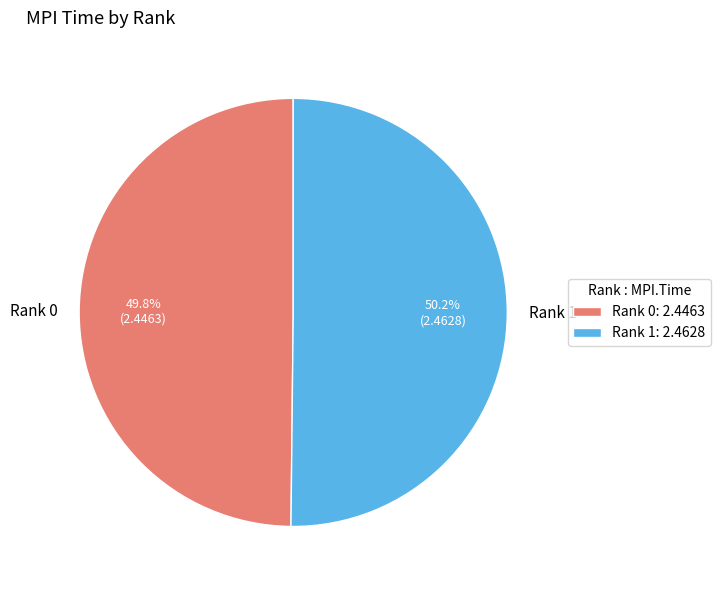

Does any single category account for the majority?

Yes